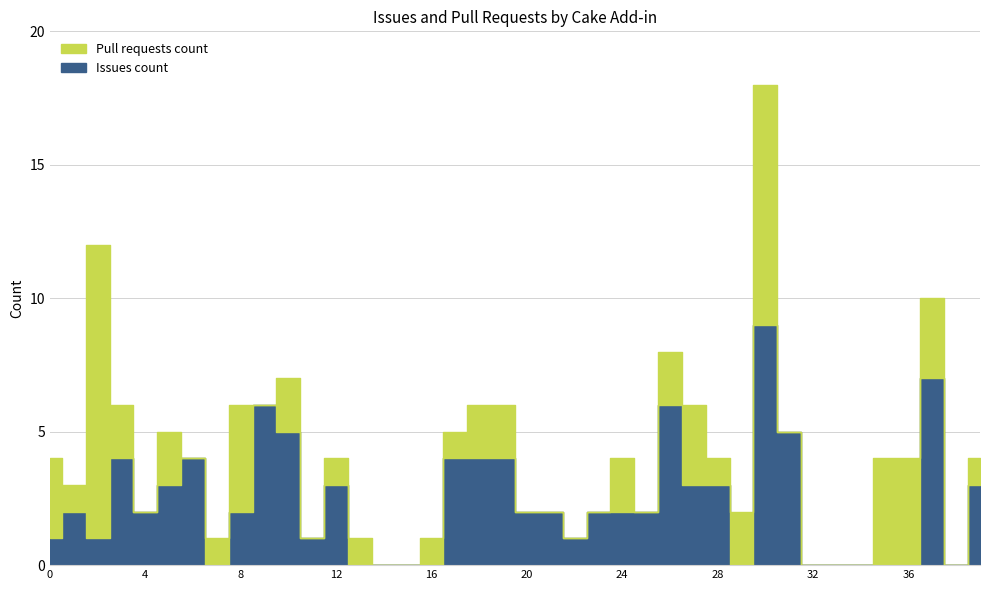

True or false: Pull requests count has a value of 5 at 4.

False